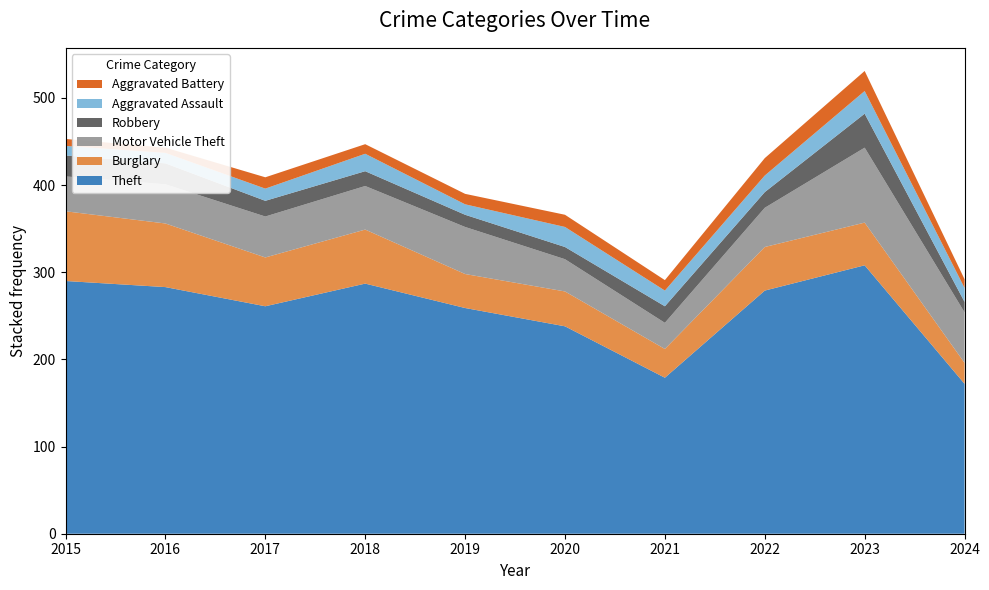

Reading left to right, list all the values displayed in this chart.

Theft: 2015=290	2016=283	2017=261	2018=287	2019=259	2020=238	2021=179	2022=279	2023=308	2024=172
Burglary: 2015=80	2016=73	2017=56	2018=62	2019=39	2020=40	2021=33	2022=50	2023=49	2024=24
Motor Vehicle Theft: 2015=40	2016=45	2017=47	2018=50	2019=54	2020=37	2021=30	2022=45	2023=86	2024=58
Robbery: 2015=24	2016=24	2017=18	2018=17	2019=14	2020=14	2021=19	2022=18	2023=39	2024=12
Aggravated Assault: 2015=11	2016=12	2017=14	2018=20	2019=12	2020=23	2021=18	2022=19	2023=26	2024=16
Aggravated Battery: 2015=8	2016=6	2017=13	2018=11	2019=12	2020=14	2021=12	2022=20	2023=23	2024=10